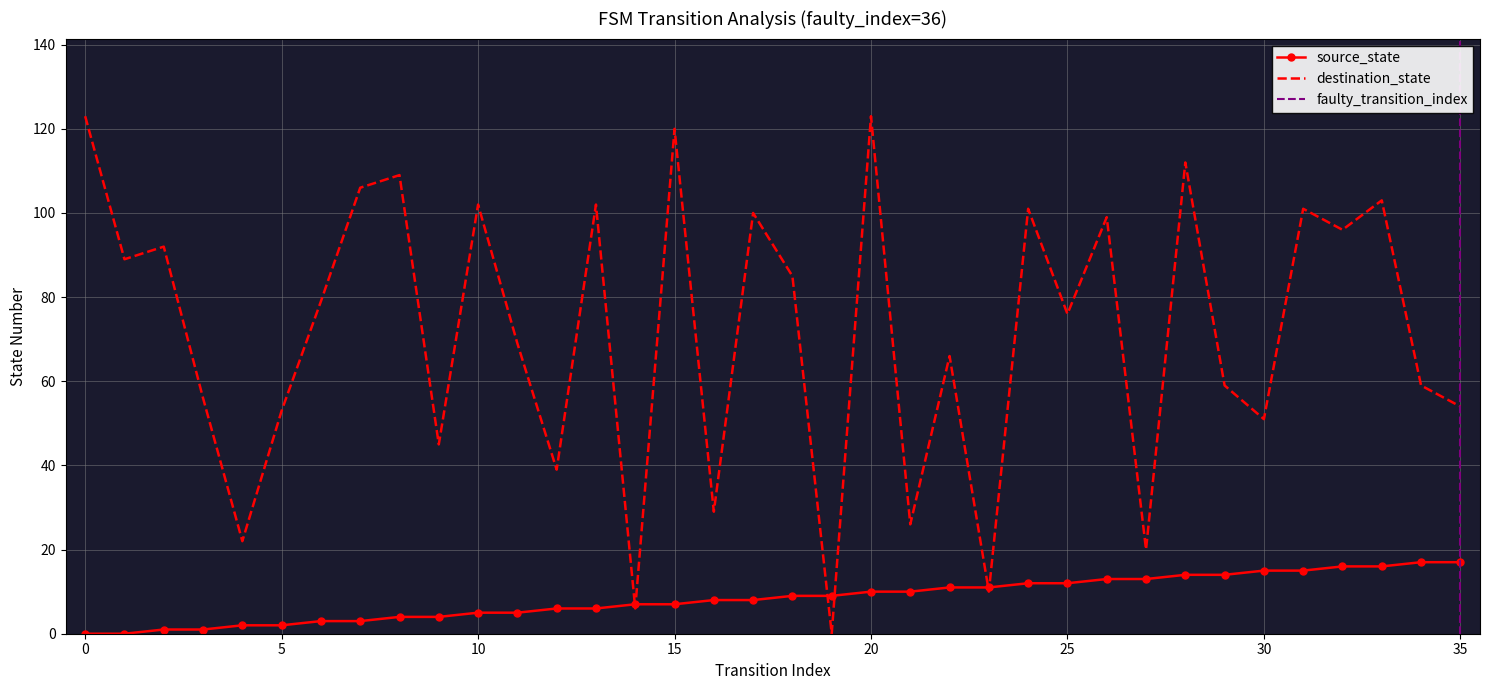

What is the sum of the source_state values at 24 and 2?

13